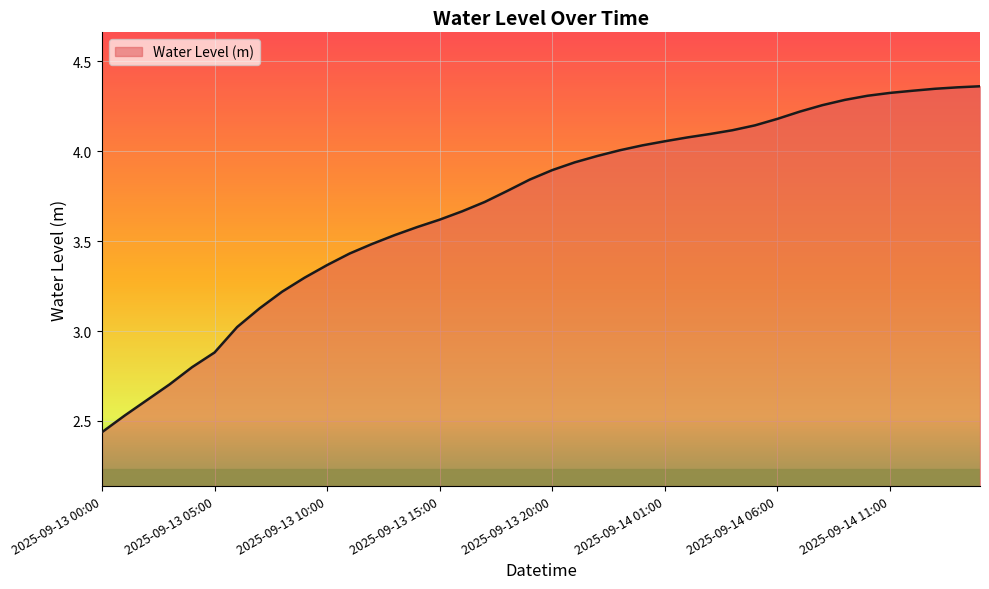

What is the difference between the maximum and minimum values?

1.9